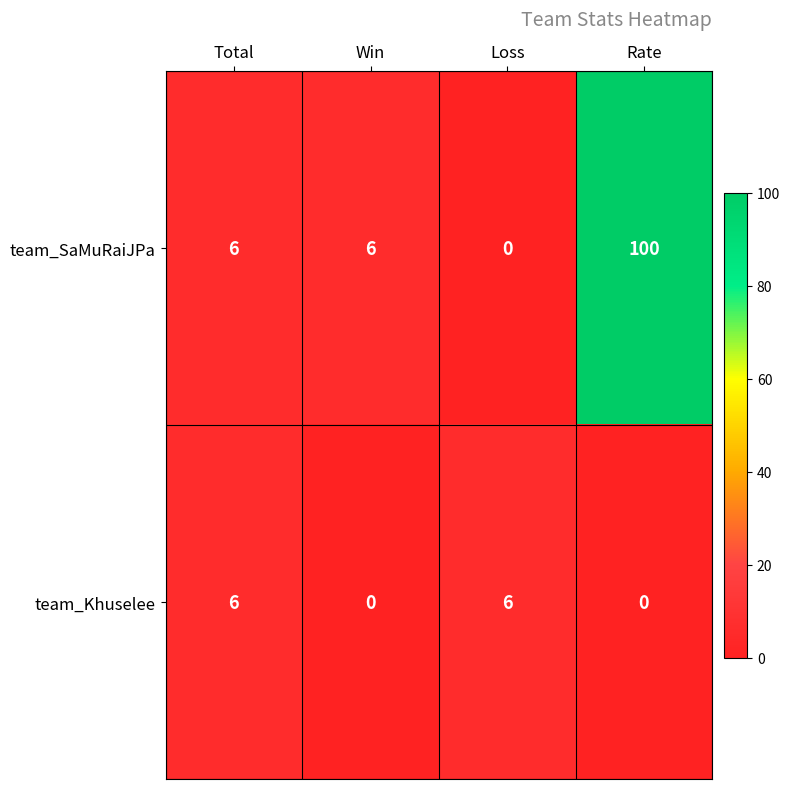

How many team_Khuselee values are between 0 and 6?

4